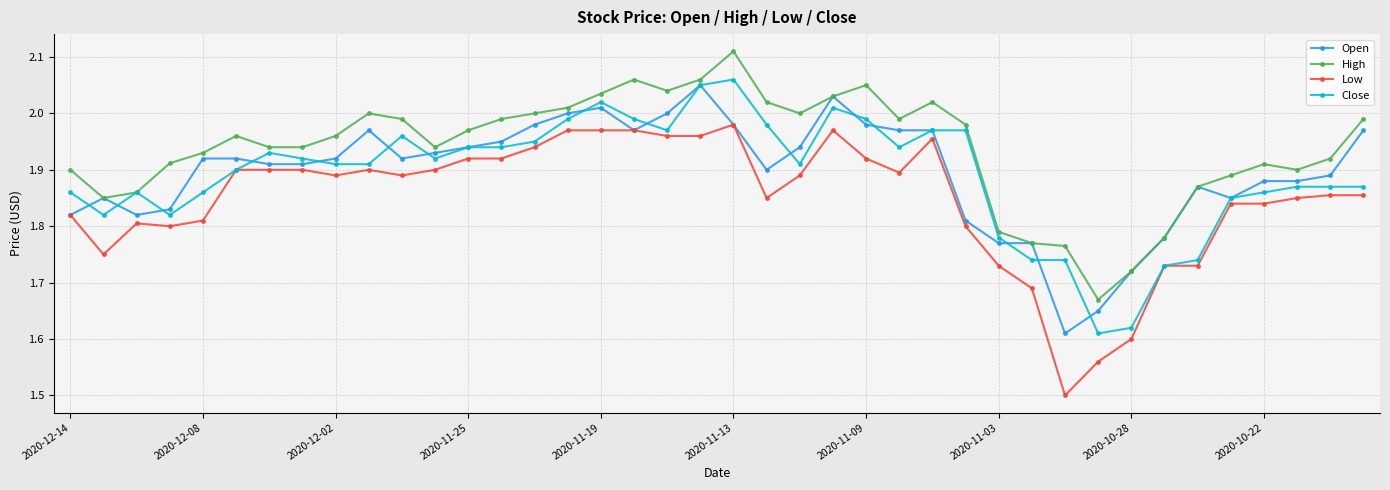

Which series has the widest spread of values?

Low